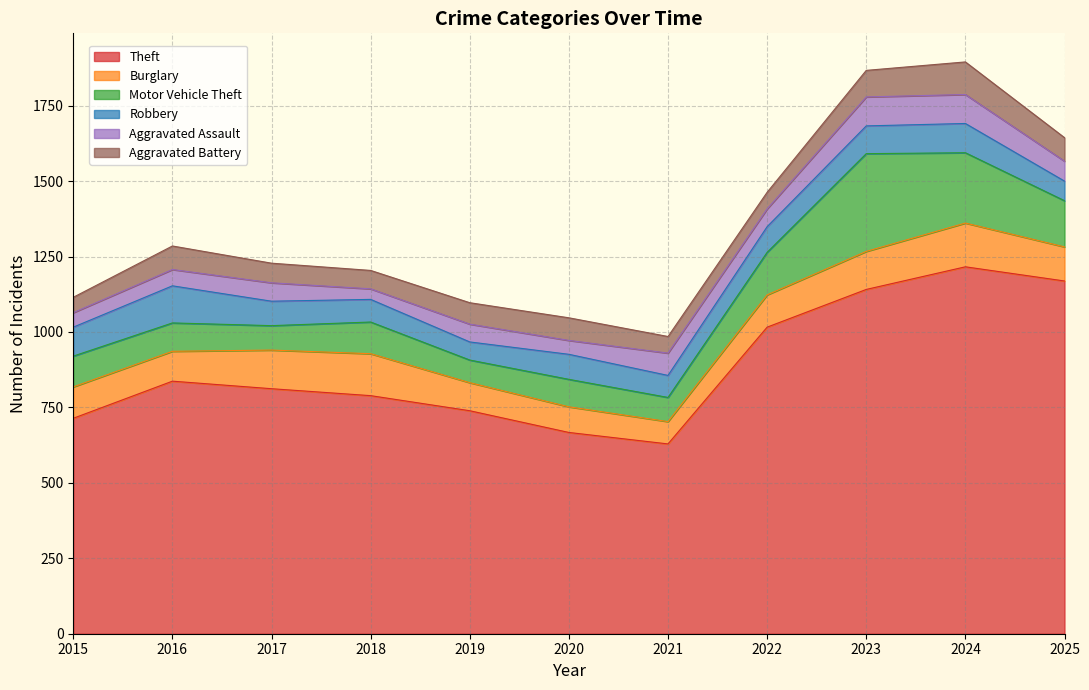

In Burglary, how many points are lower than both neighbors (excluding endpoints)?

2